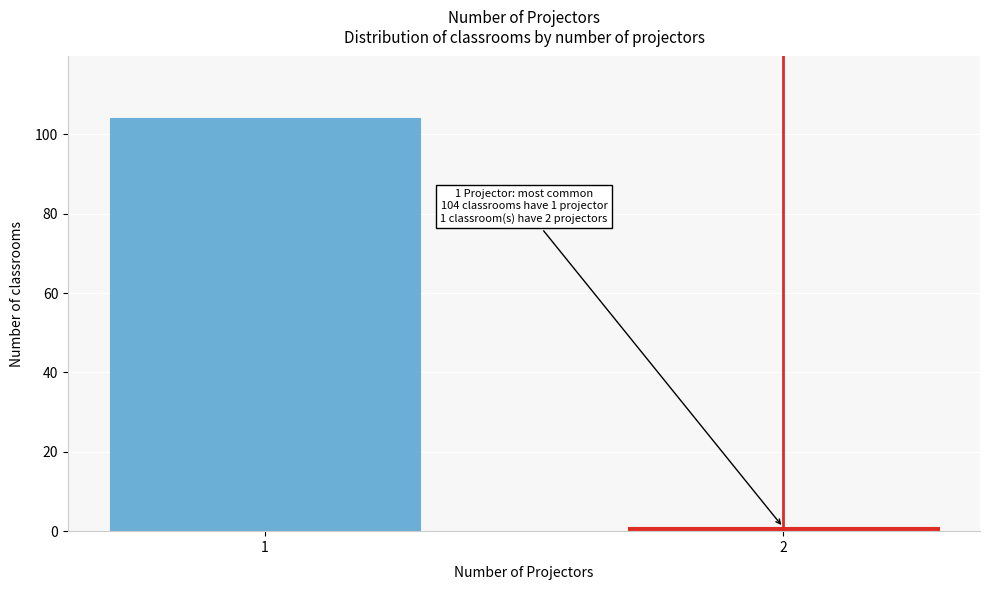

Reading left to right, transcribe all the data shown in this chart.

104	1